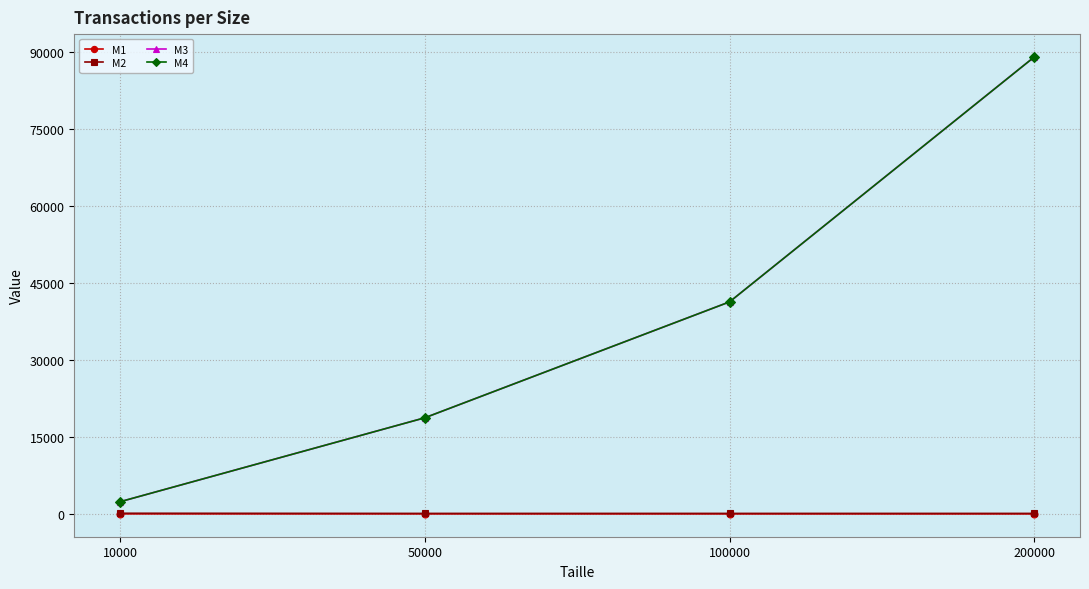

What is the sum of all M3 values?

151533